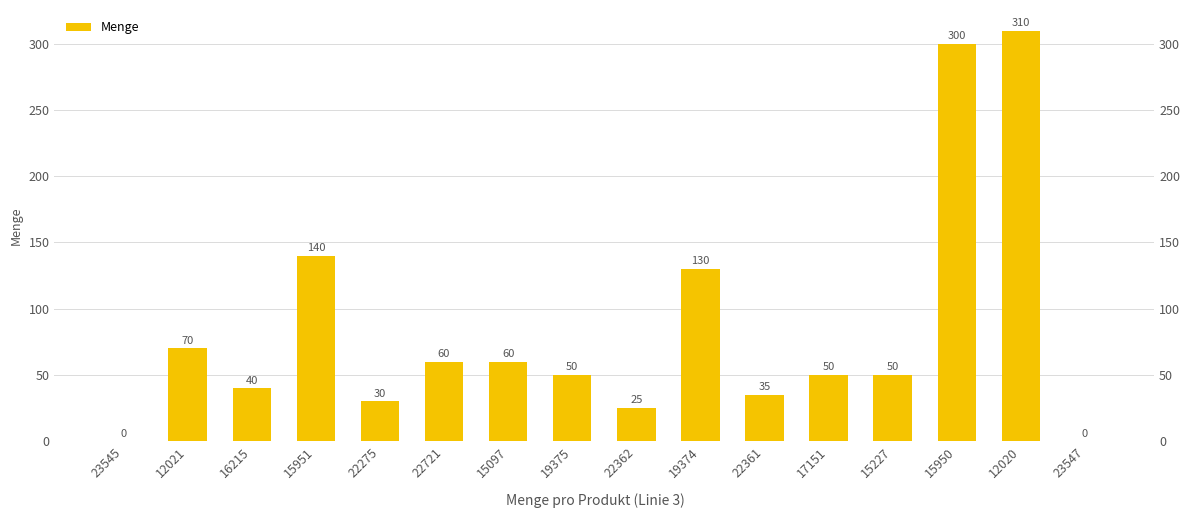

Count the number of categories in the chart.

16